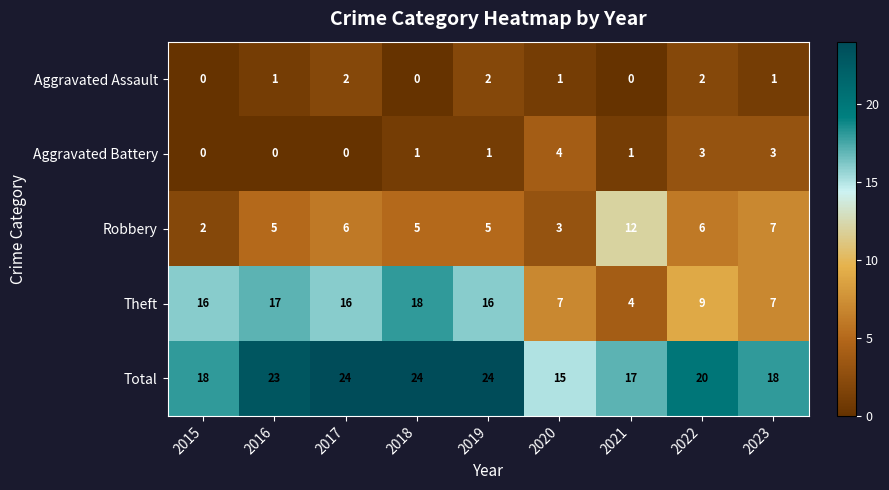

What is the sum of the Theft values at 2020 and 2015?

23